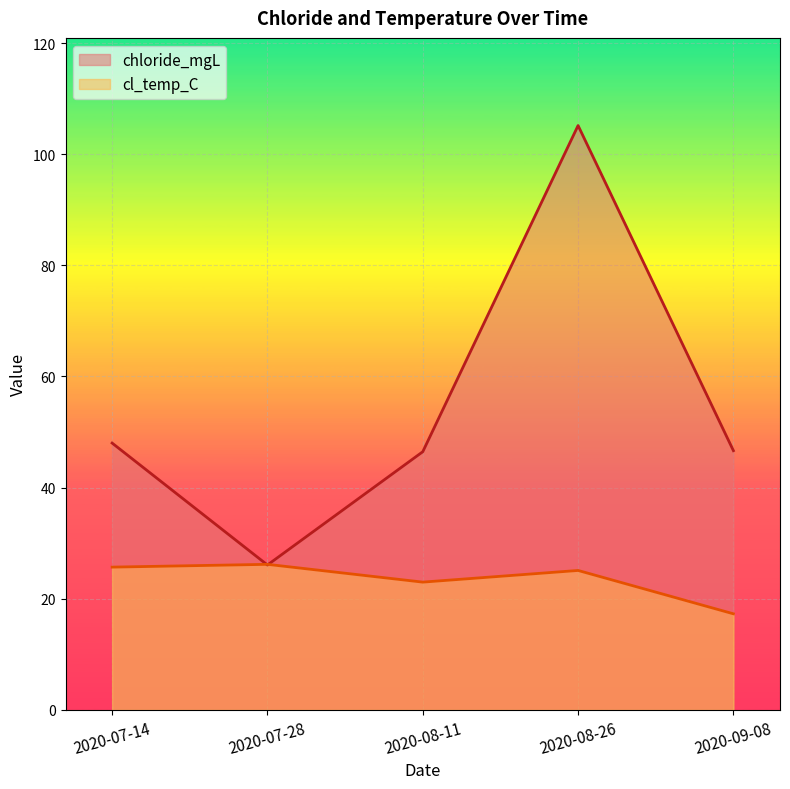

At which label does chloride_mgL first exceed 46?

2020-07-14